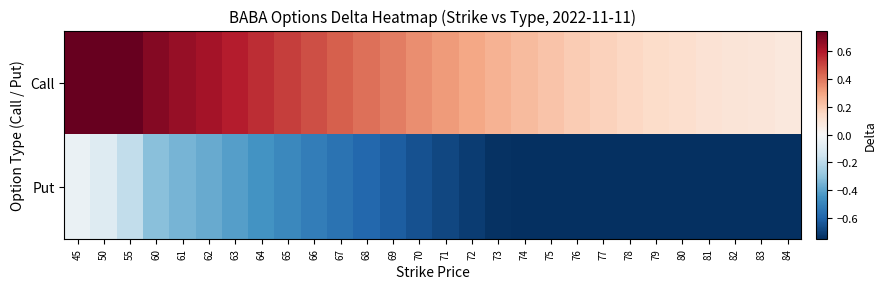

What is the difference between the highest and lowest values at 70?

1.0